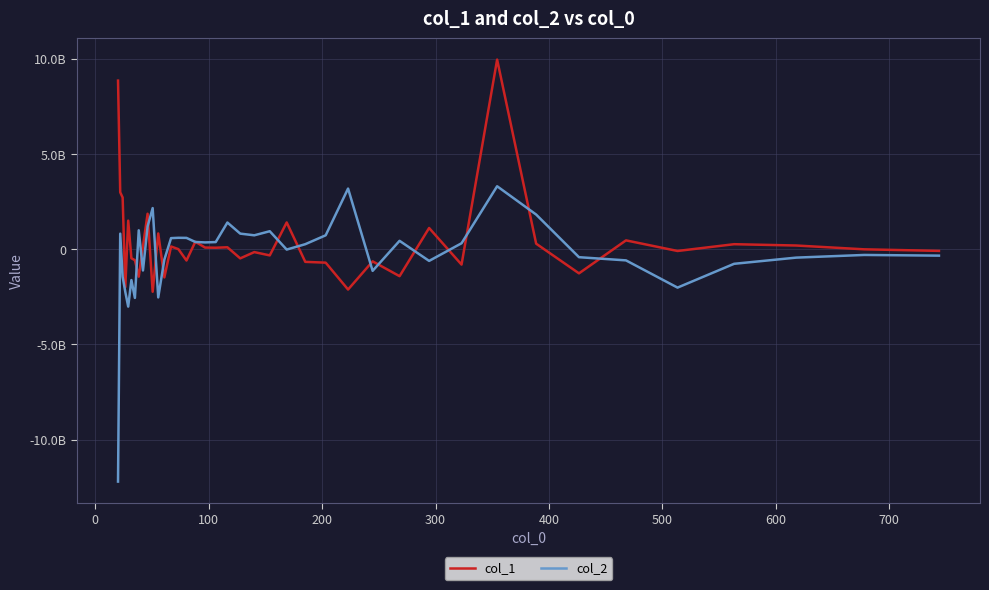

Is this an area chart (filled region under the line)?

No